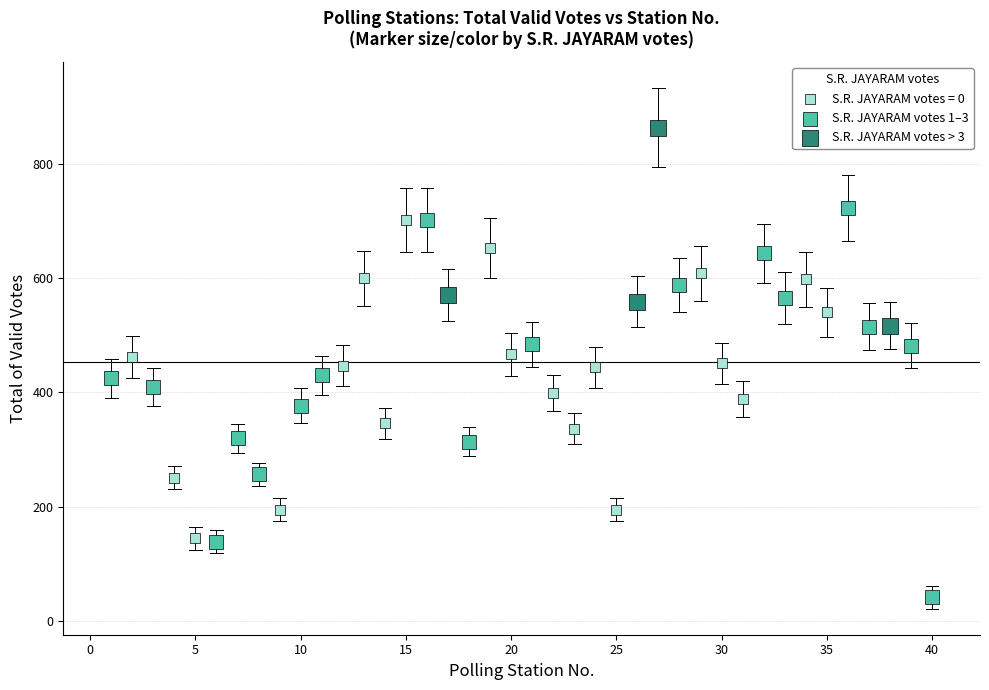

Which series contains the lowest Y value?

S.R. JAYARAM votes 1–3